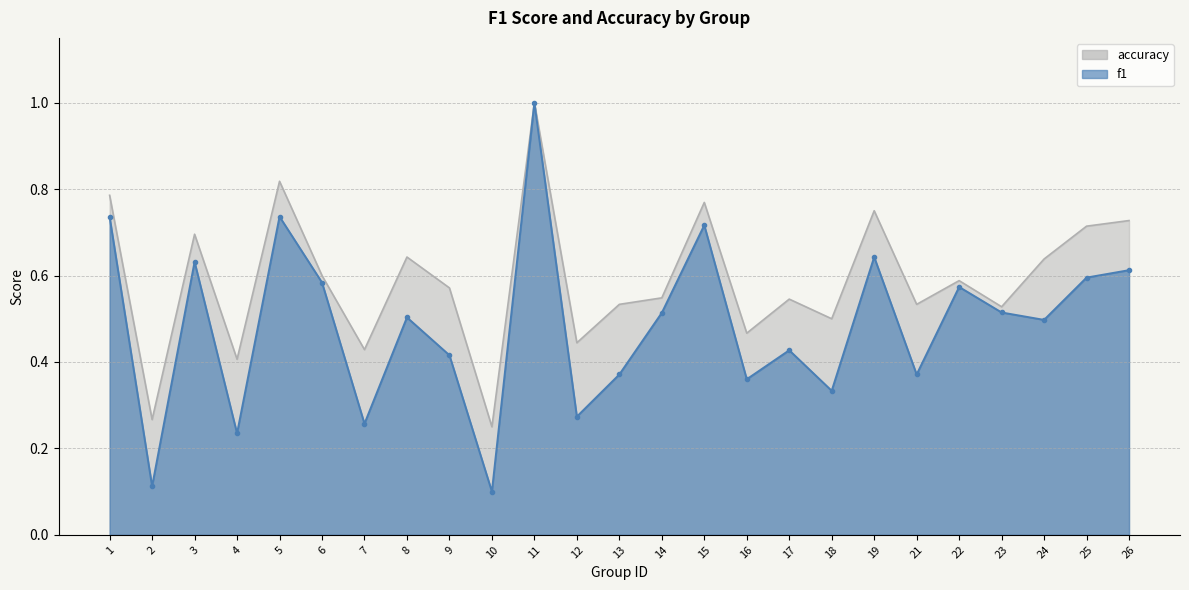

True or false: f1 and accuracy cross at least once.

False